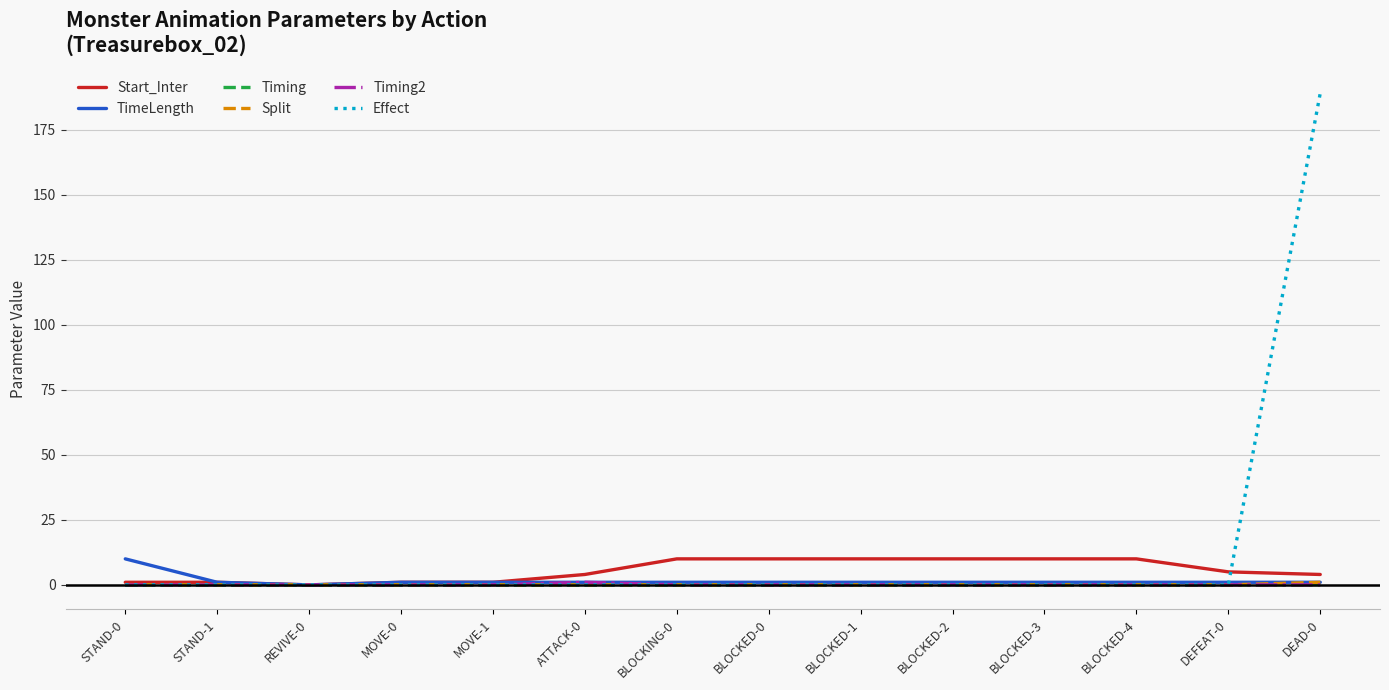

Is this an area chart (filled region under the line)?

No